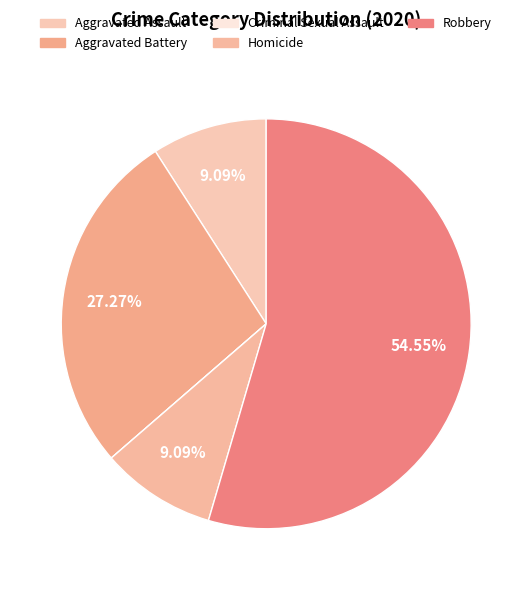

Rank the categories by value from highest to lowest.

Robbery, Aggravated Battery, Aggravated Assault, Homicide, Criminal Sexual Assault